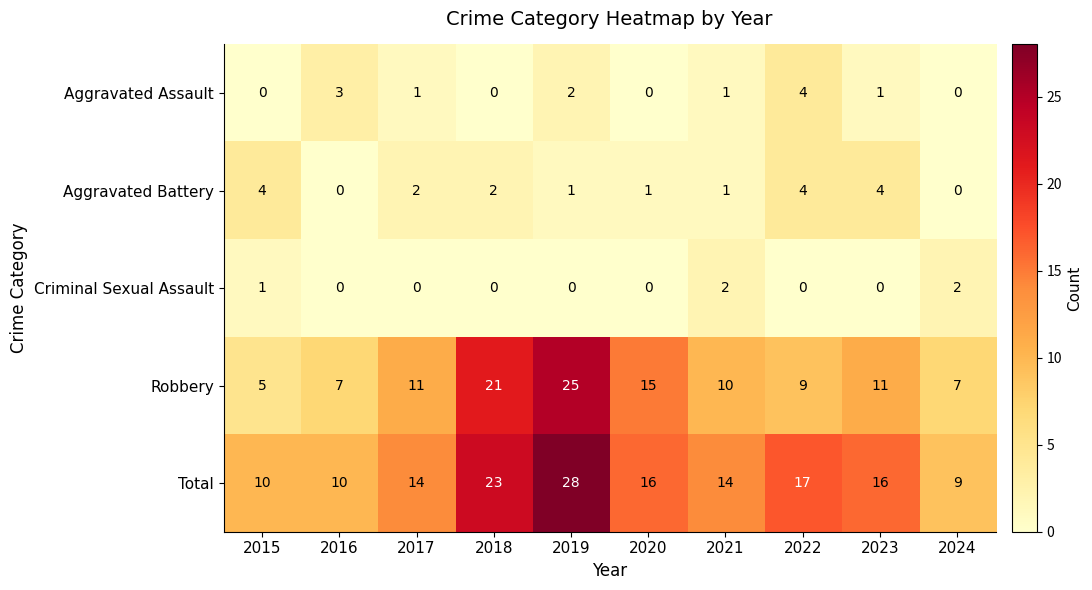

How many categories are shown in the chart?

10